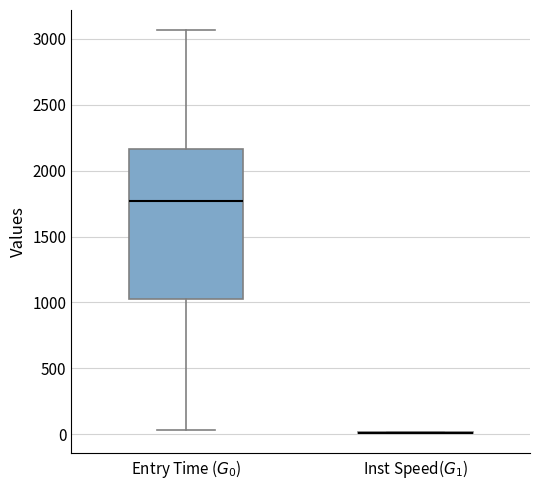

Reading left to right, read every box against the y-axis: the position of its median line, the range the box covers, and the ends of its whiskers. The values are not printed on the chart, so give them approximately, as read against the axis.

Entry Time ($G_0$): median 1750, box 1000 to 2150, whiskers 50 to 3050
Inst Speed($G_1$): box collapsed to a line at 0, whiskers 0 to 0